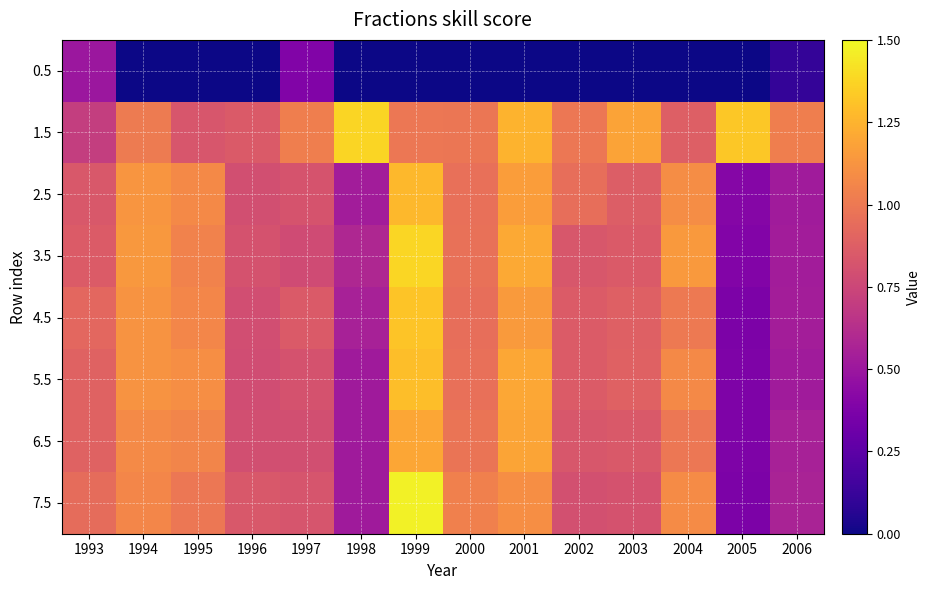

At 2004, list the series in order from largest to smallest.

3.5, 2.5, 7.5, 5.5, 4.5, 6.5, 1.5, 0.5